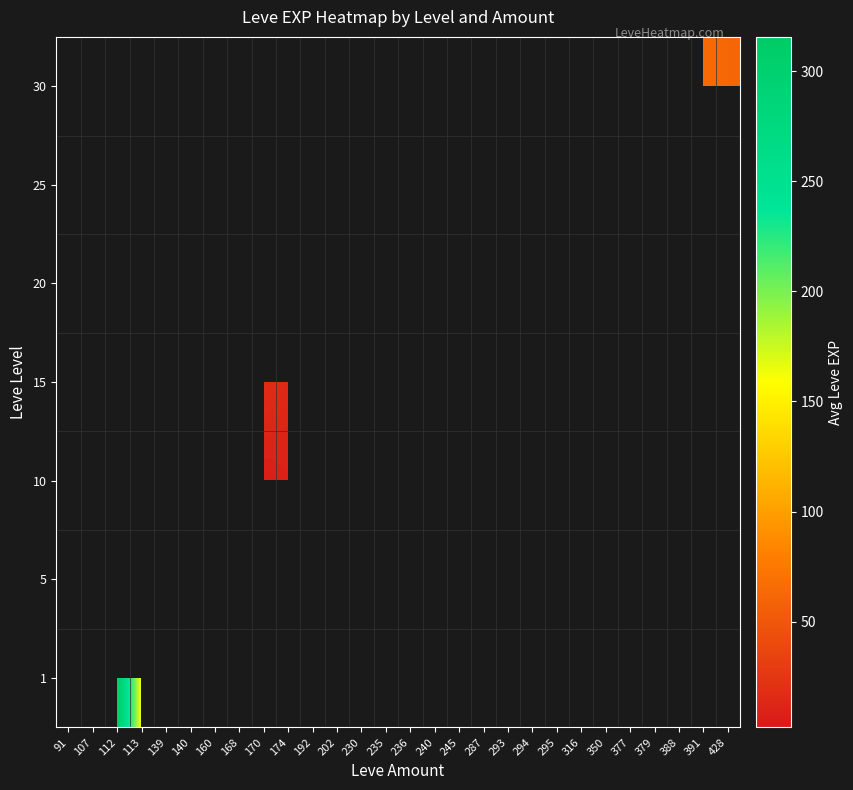

What is the minimum value shown in the chart?

2.0